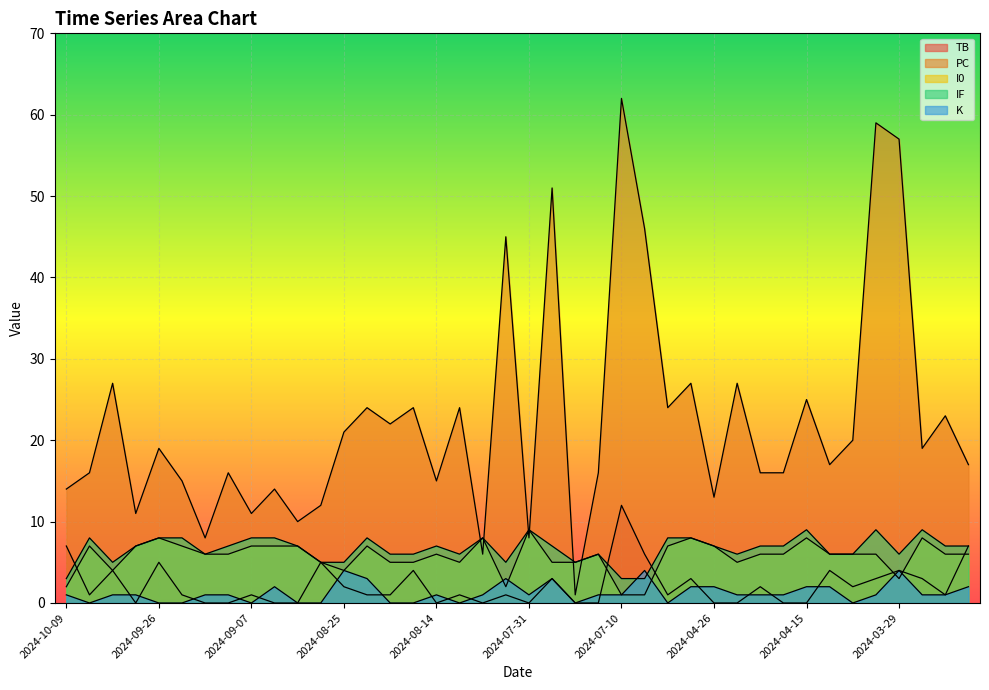

How many values in the K series are below 1?

12